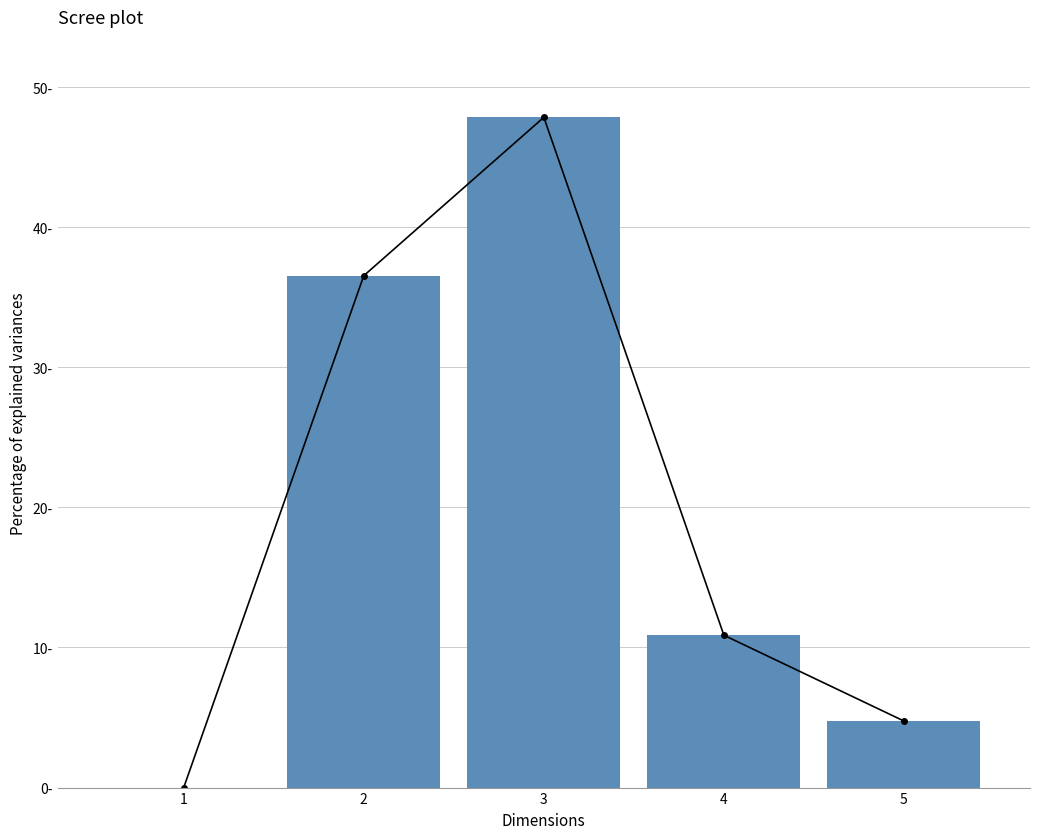

The value at 5 is 4.7. True or false?

True